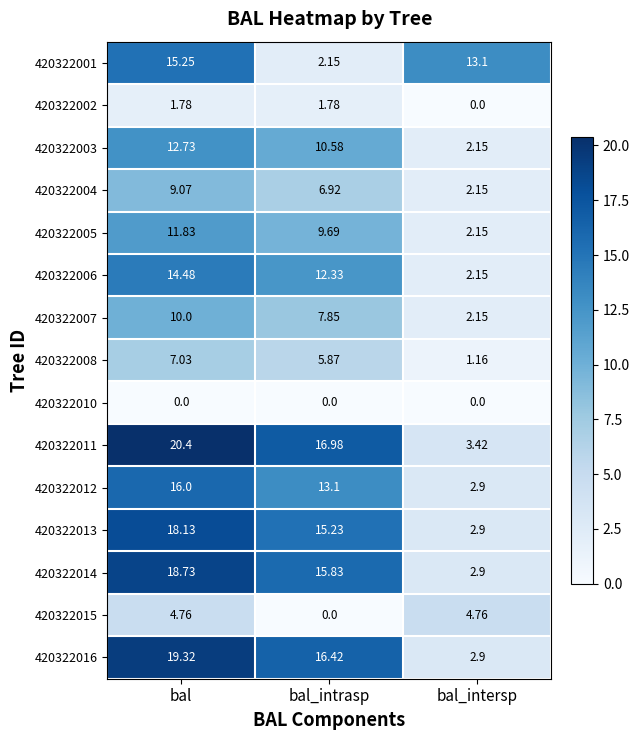

What is the difference between the highest and lowest values at bal_intrasp?

17.0